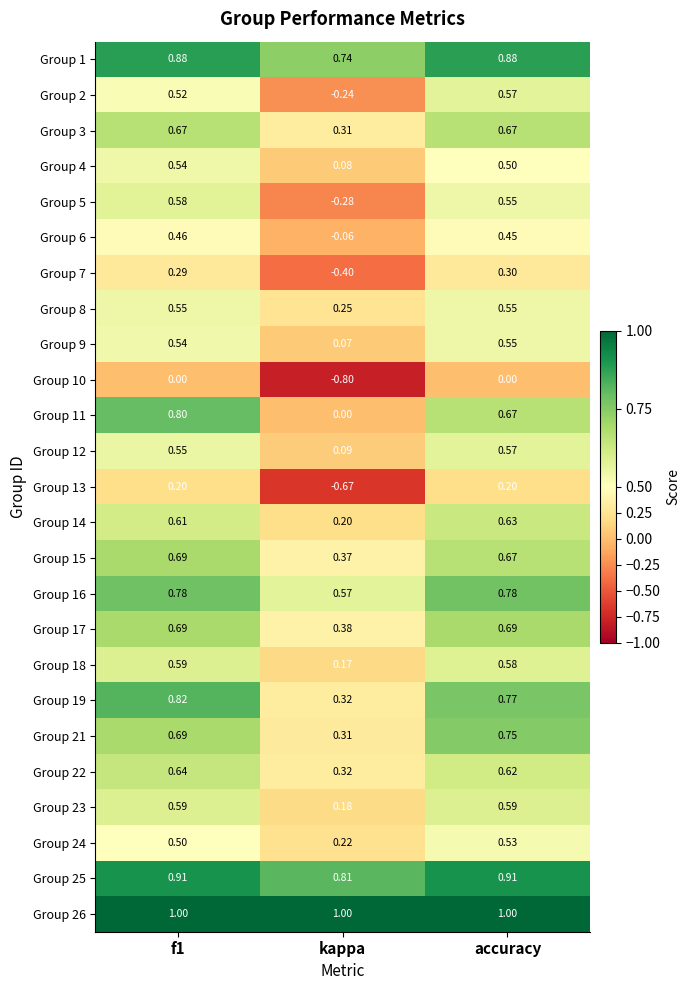

At which label is Group 4 closest to 0?

kappa